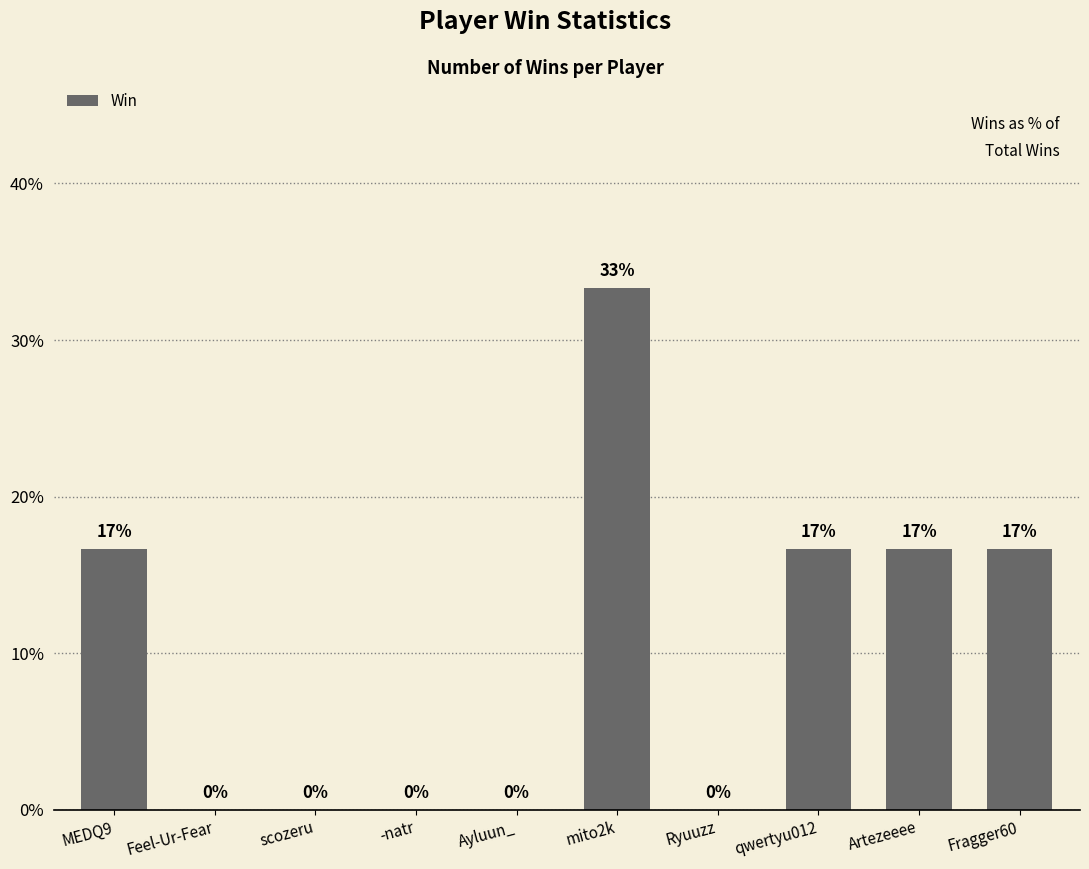

What is the maximum value shown in the chart?

33.3